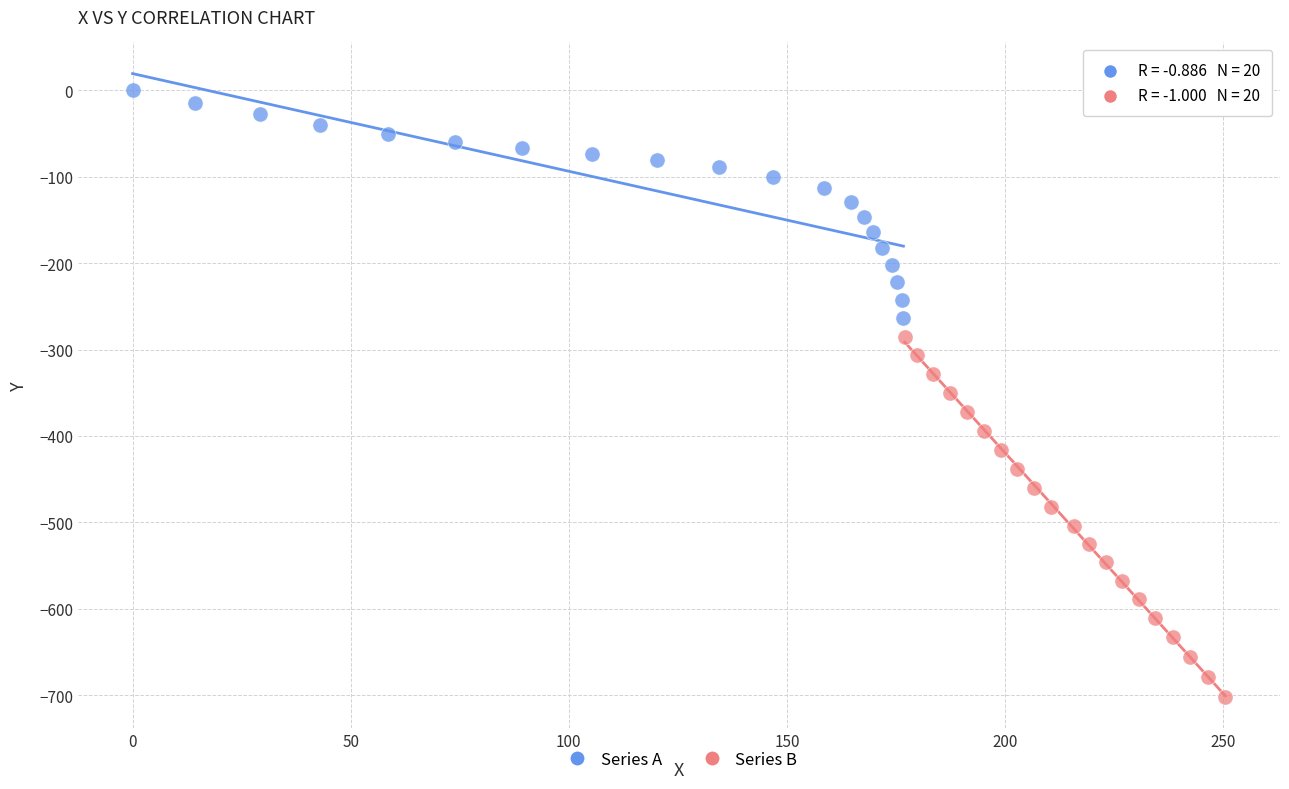

Which series contains the lowest Y value?

Series B